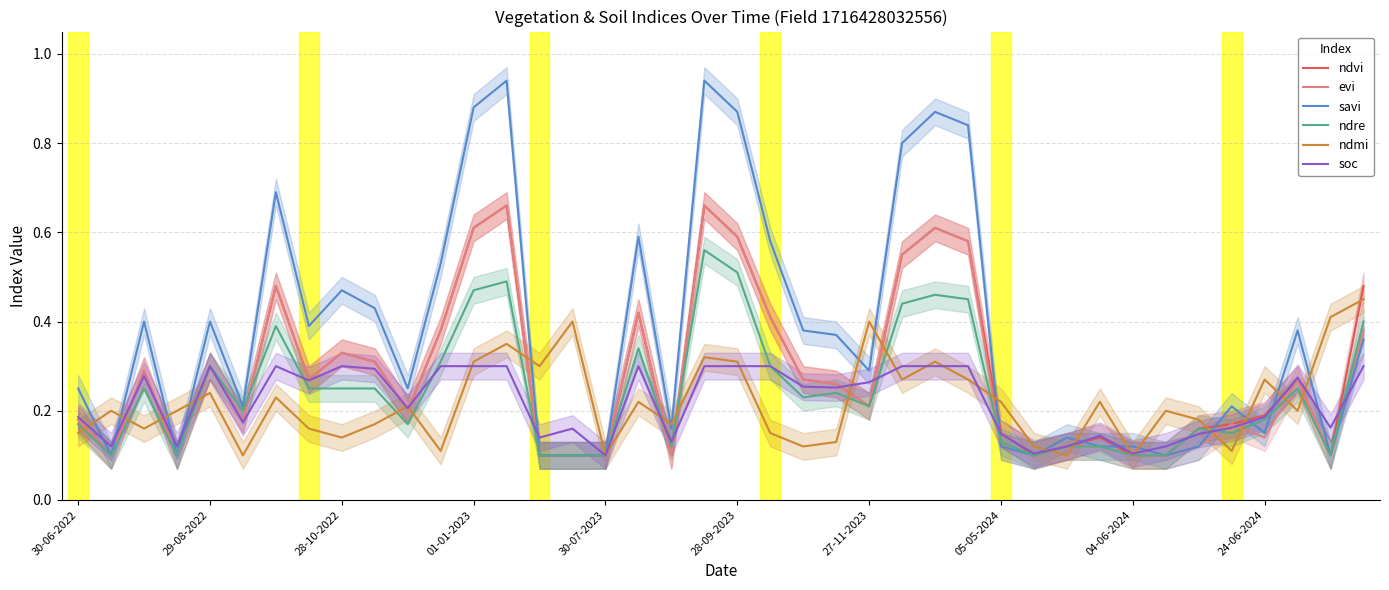

Is it true that savi equals 1.3 at 28-09-2023?

False